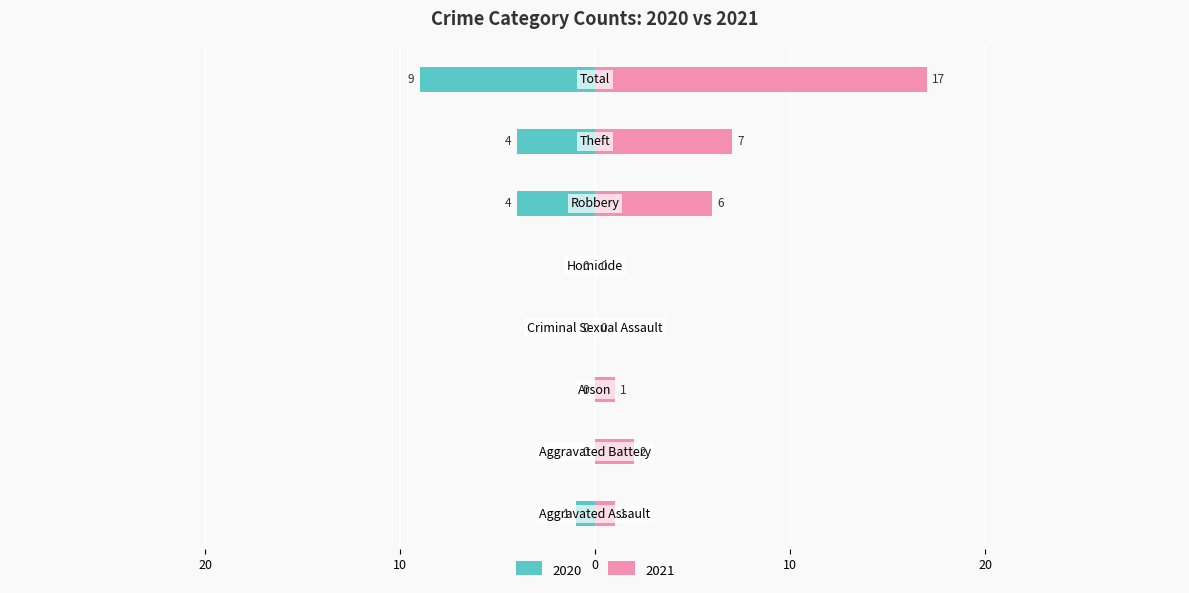

The Left (2020) series shows 4 at Arson. True or false?

False